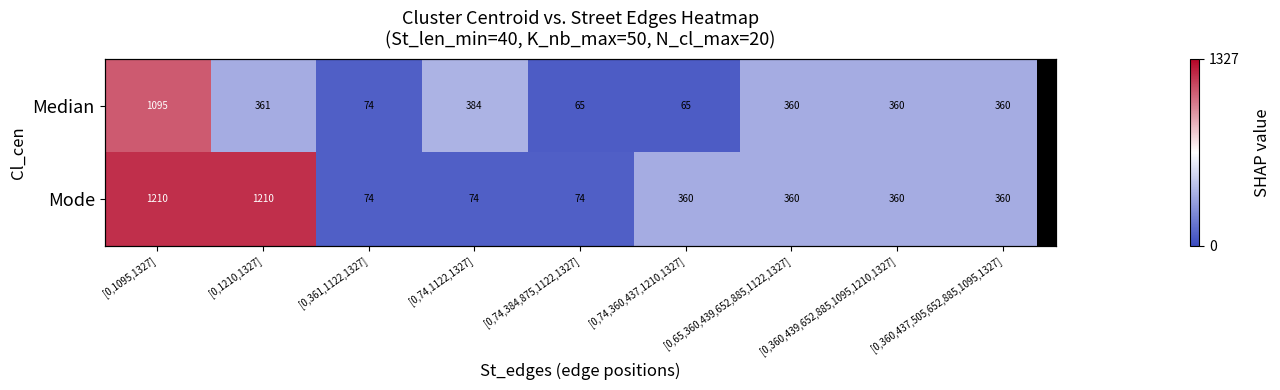

Is the value of Mode at [0,74,360,437,1210,1327] greater than the value of Median at [0,65,360,439,652,885,1122,1327]?

No